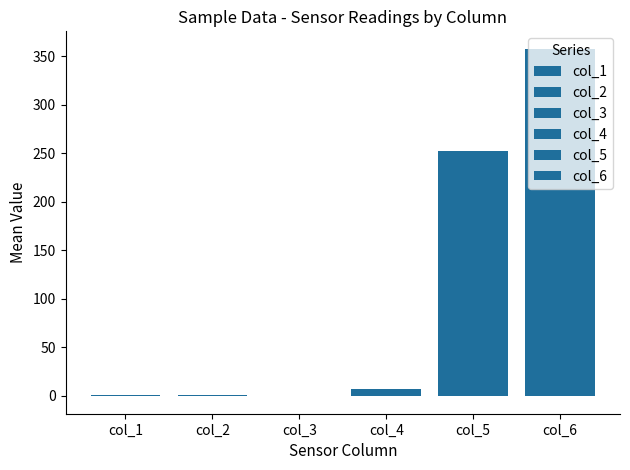

Is the value of col_4 at col_1 greater than the value of col_5 at 11?

No